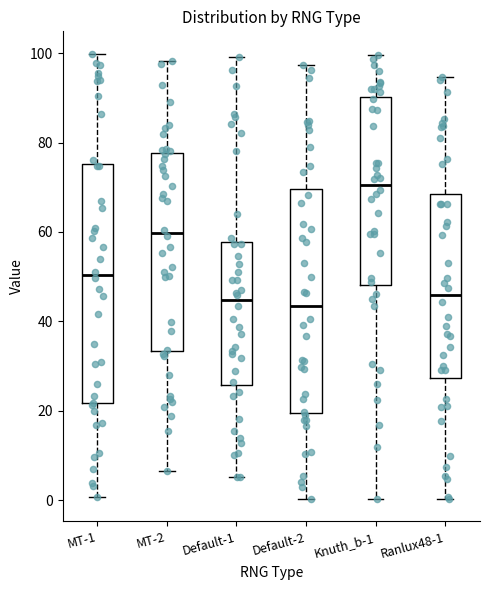

Reading left to right, read every box against the y-axis: the position of its median line, the range the box covers, and the ends of its whiskers. The values are not printed on the chart, so give them approximately, as read against the axis.

MT-1: median 50, box 22 to 76, whiskers 0 to 100
MT-2: median 60, box 34 to 78, whiskers 6 to 98
Default-1: median 44, box 26 to 58, whiskers 6 to 100
Default-2: median 44, box 20 to 70, whiskers 0 to 98
Knuth_b-1: median 70, box 48 to 90, whiskers 0 to 100
Ranlux48-1: median 46, box 28 to 68, whiskers 0 to 94